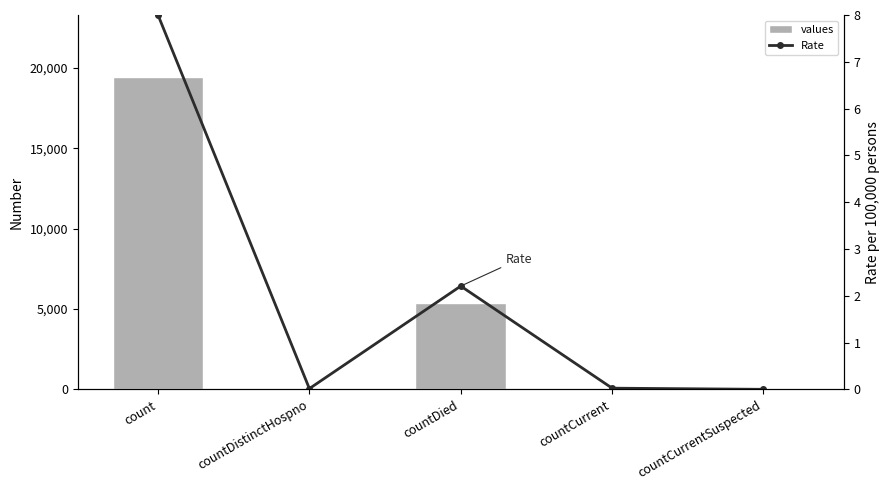

What is the difference between the maximum and minimum values in the values series?

19420.0